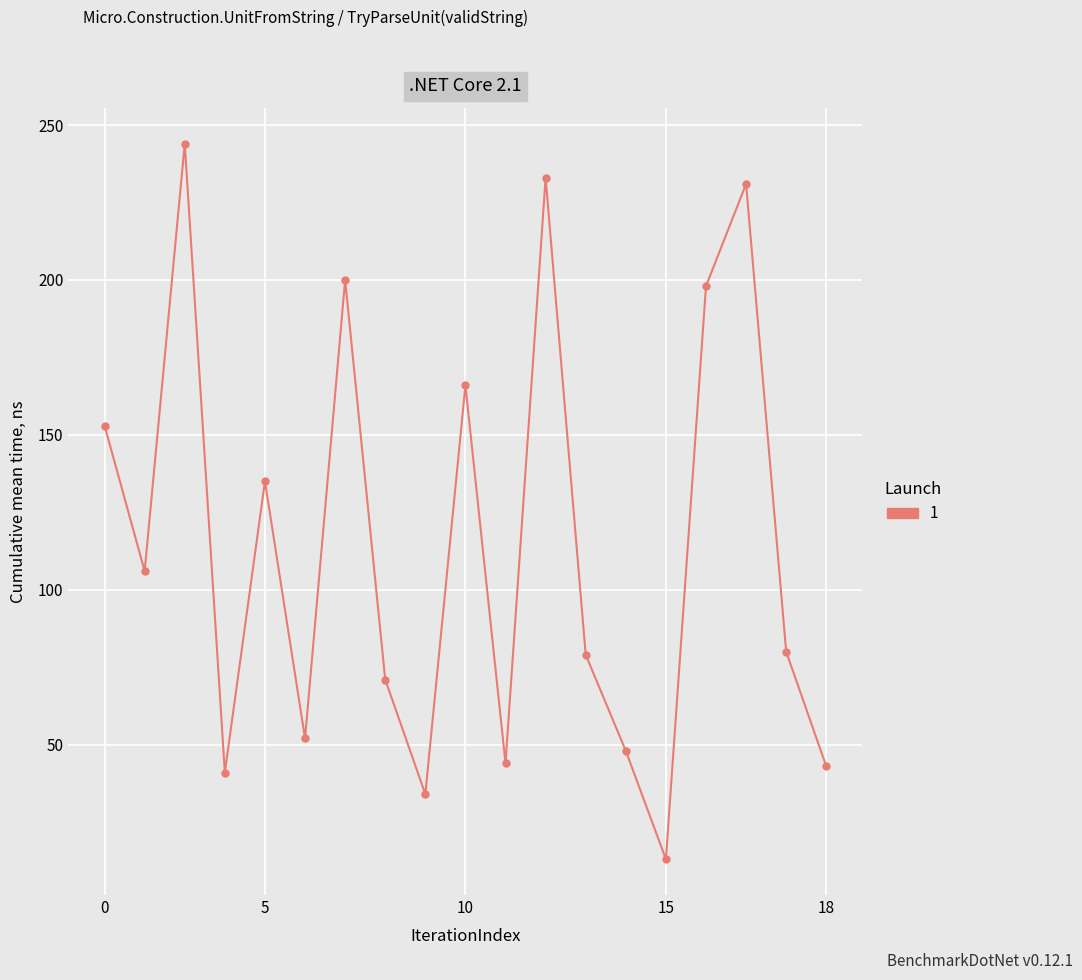

What is the minimum value shown in the chart?

13